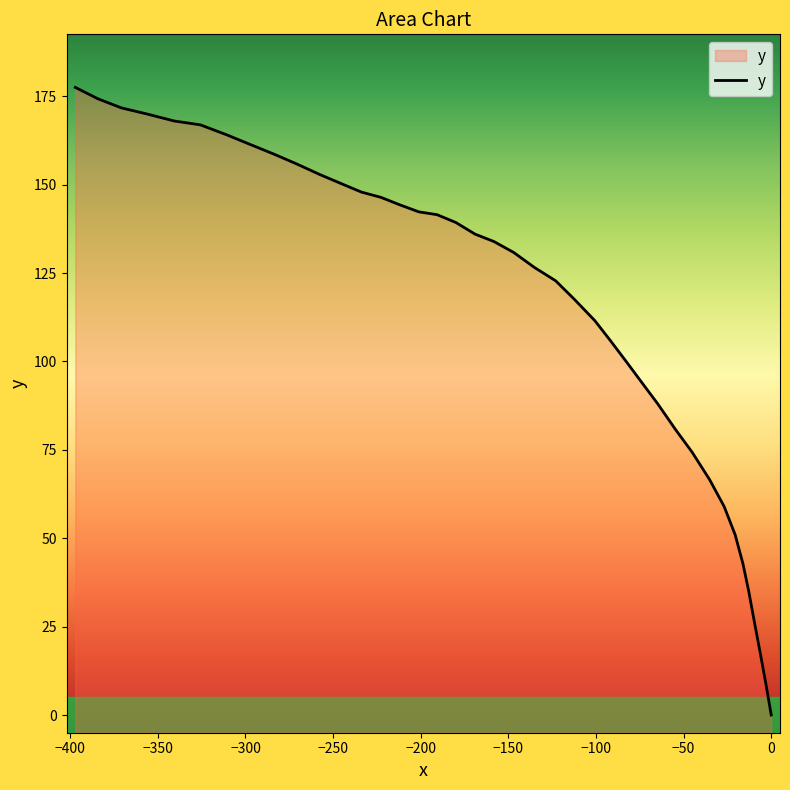

What is the difference between the maximum and minimum values?

177.5